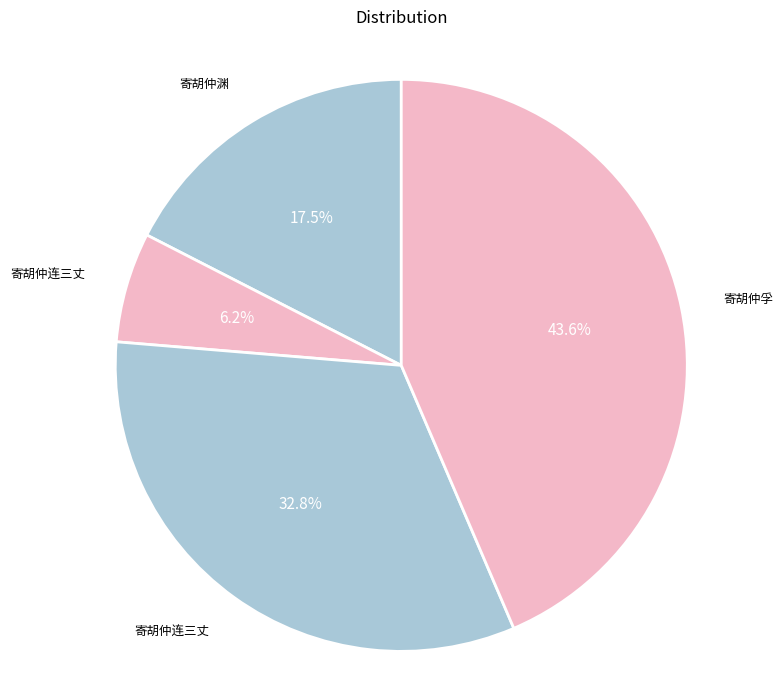

Rank the categories by value from highest to lowest.

寄胡仲孚, 寄胡仲连三丈, 寄胡仲渊, 寄胡仲连三丈